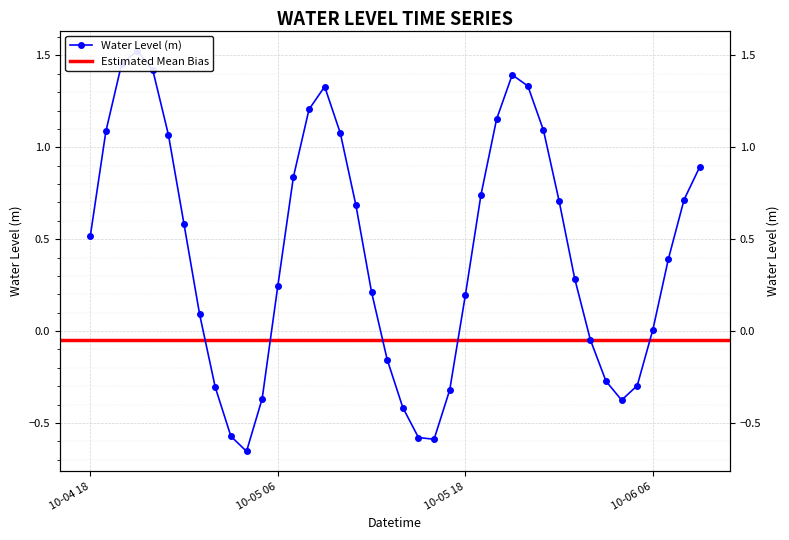

Which category has the highest value across all series?

2023-10-04 21:00